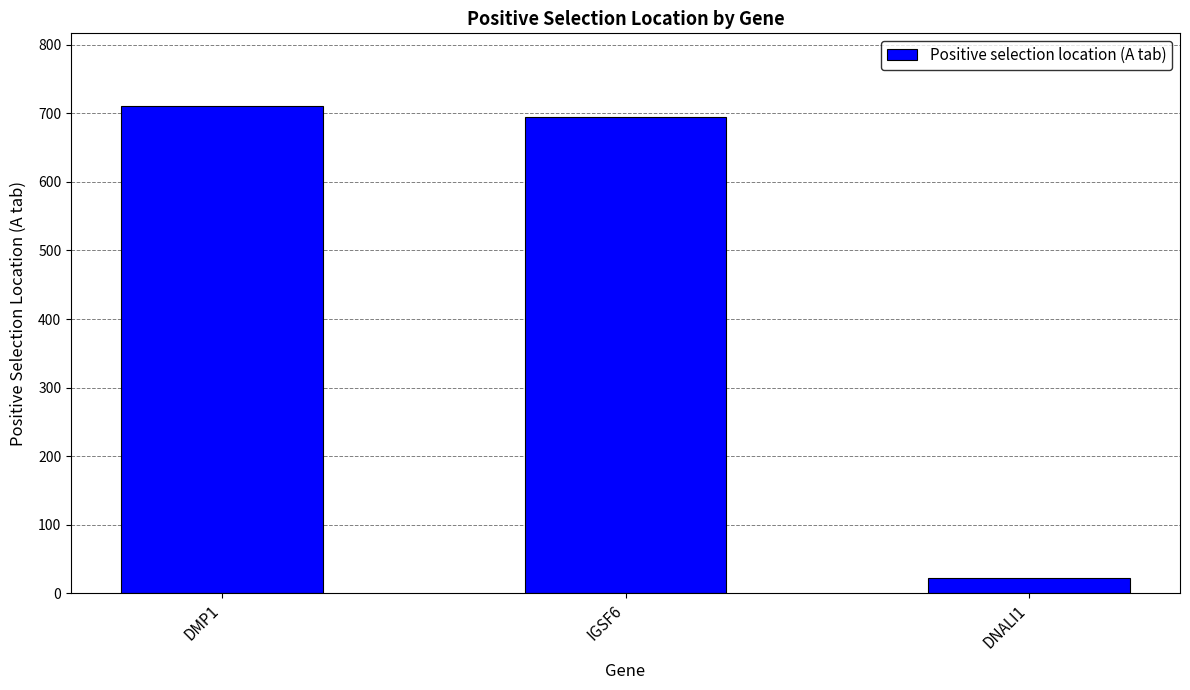

Which label corresponds to the smallest value in the chart?

DNALI1